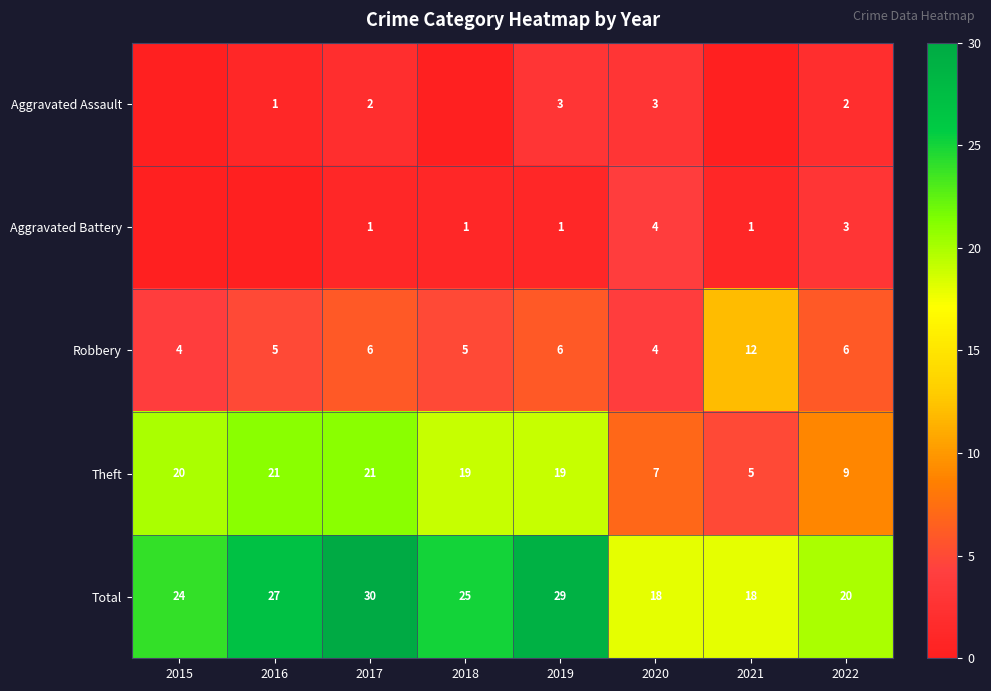

Read the Total value at 2016, to the nearest 10.

30